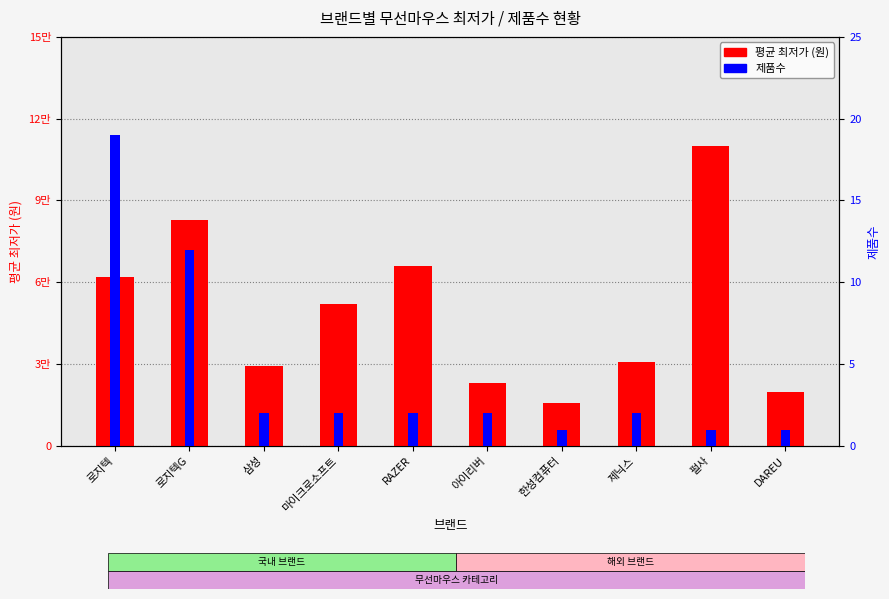

The 평균 최저가 (원) series shows 51885 at 마이크로소프트. True or false?

True